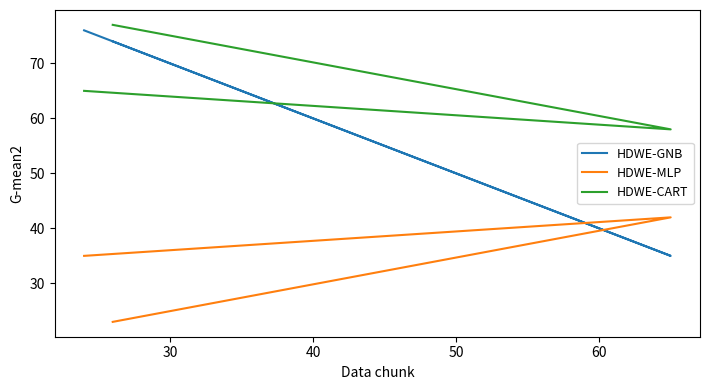

What is the difference between the maximum and minimum values in the HDWE-GNB series?

41